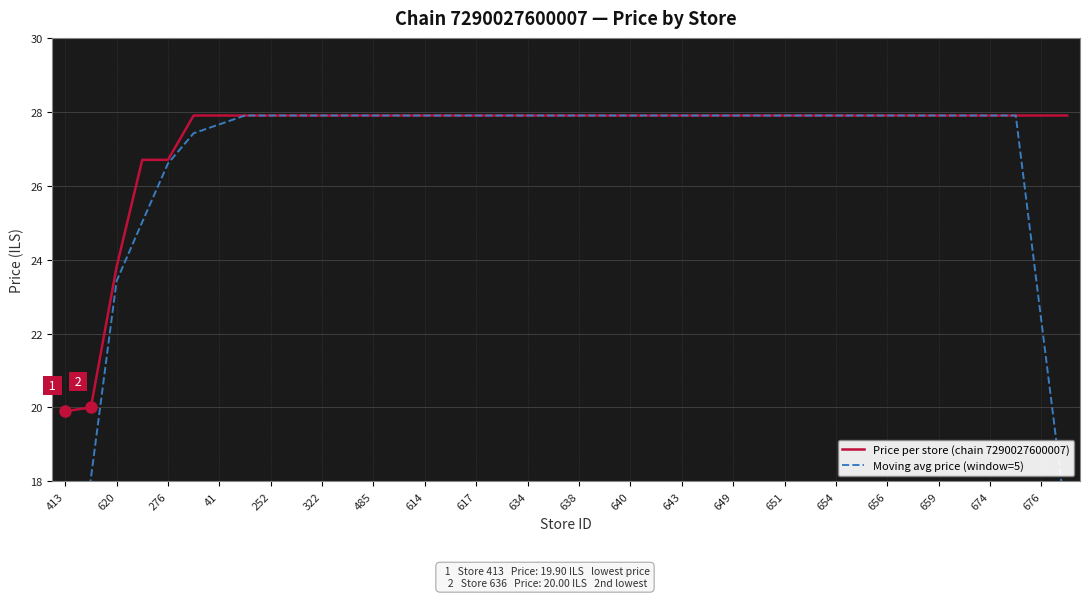

What is the highest value of the Price per store (chain 7290027600007) series?

27.9